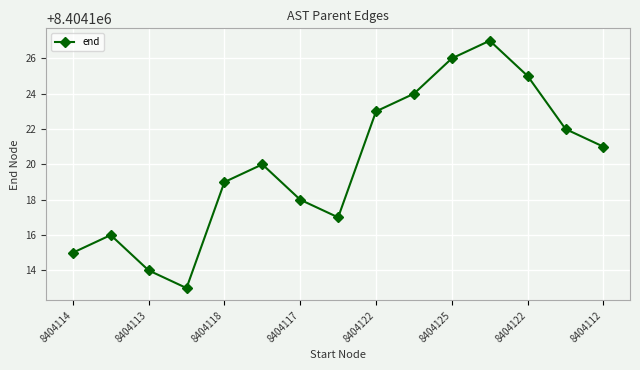

What is the maximum value shown in the chart?

8404127